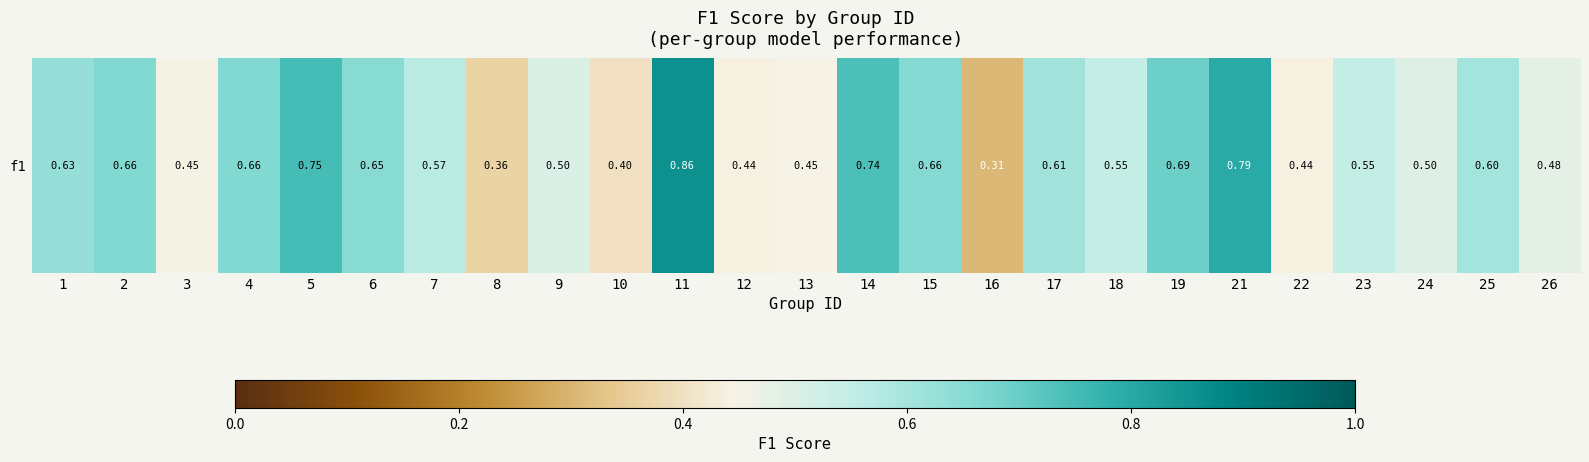

What is the change in value from 15 to 17?

-0.1